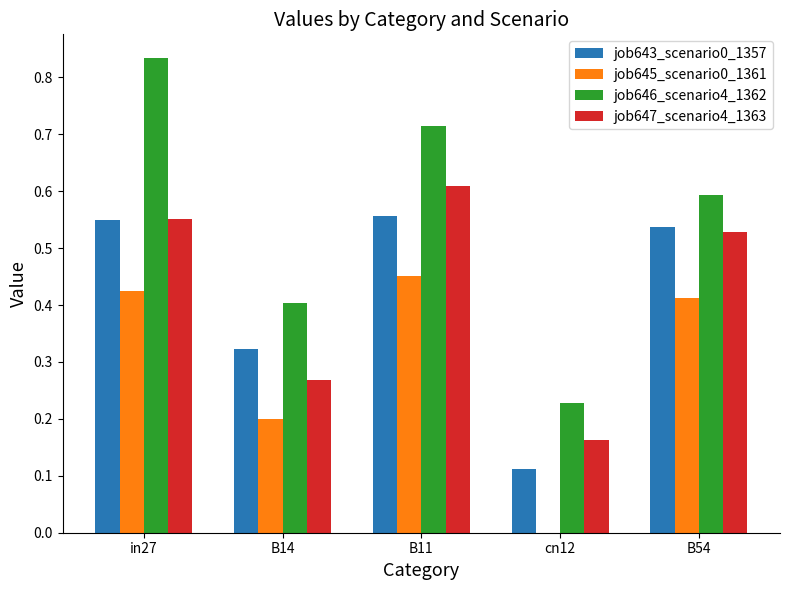

Which series changed the most between B14 and B11?

job647_scenario4_1363